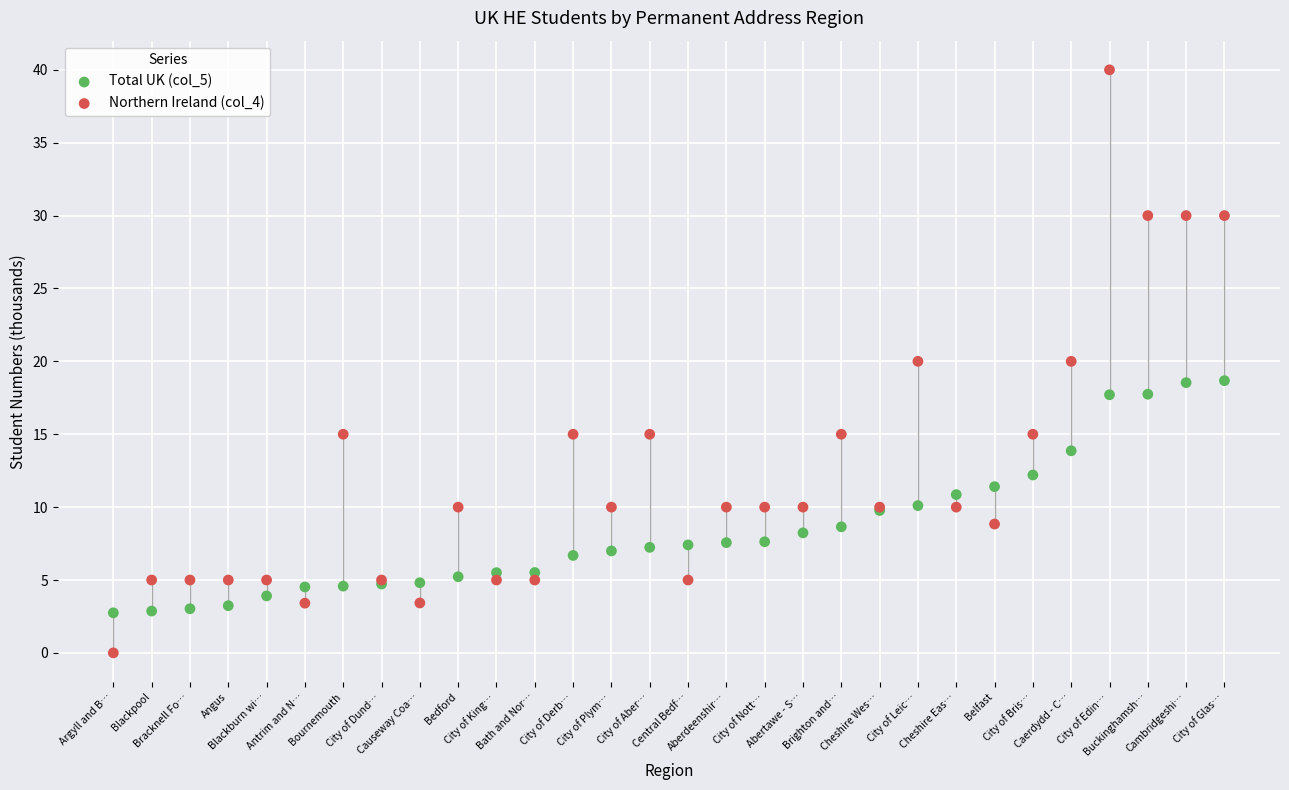

Which series contains the lowest Y value?

Northern Ireland (col_4)